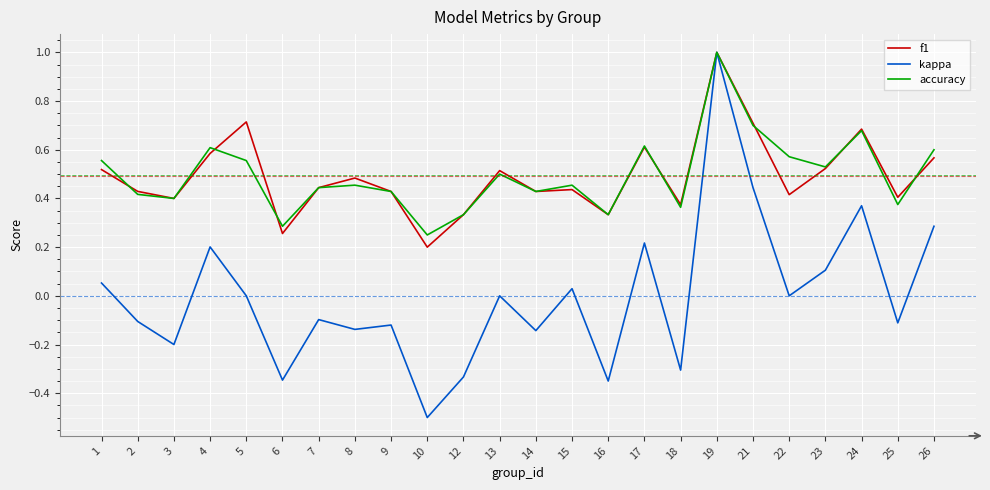

Between 8 and 15, which series saw the biggest shift?

kappa